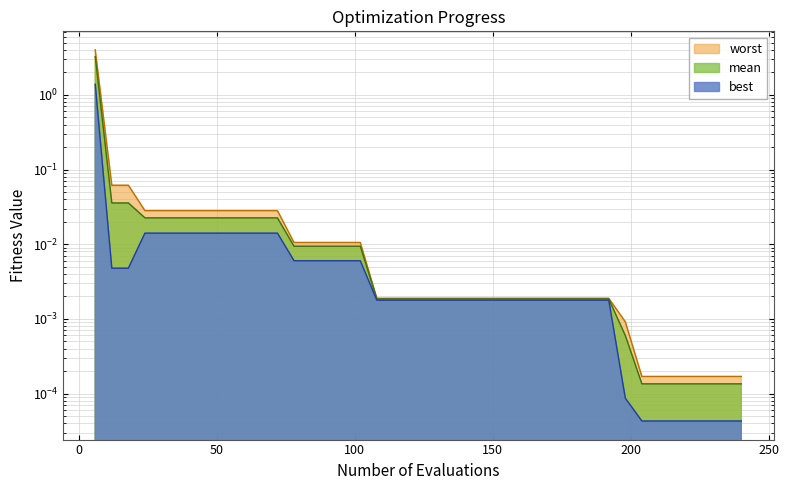

Rank the series at 48 from highest to lowest value.

worst, mean, best